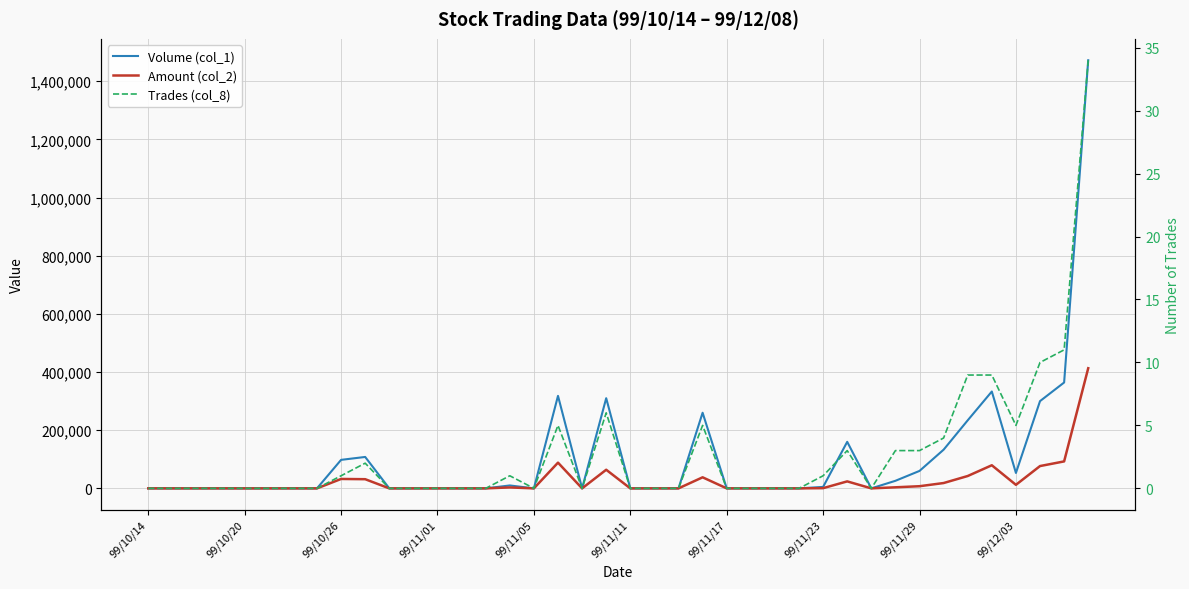

What are all the series names shown in the legend?

Volume (col_1), Amount (col_2), Trades (col_8)